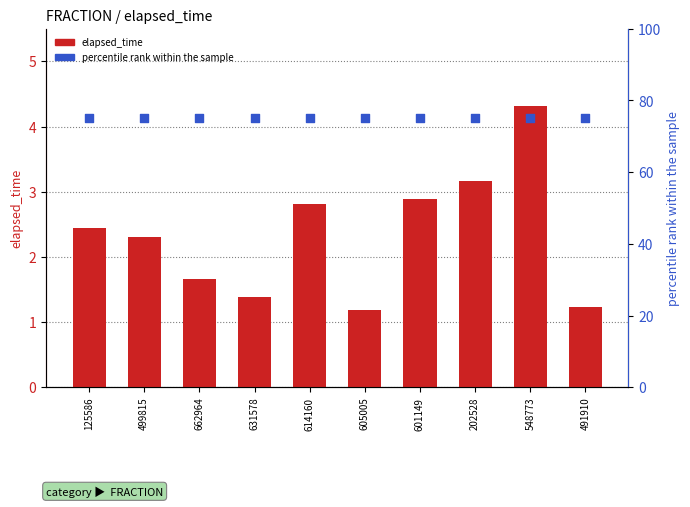

Is the value of elapsed_time at 614160 greater than the value of percentile rank within the sample at 202528?

No